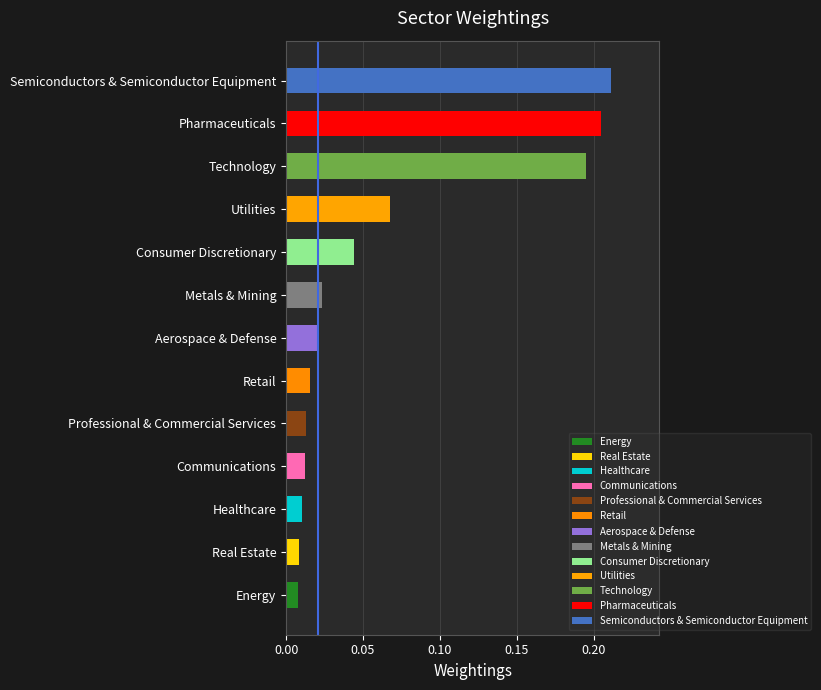

Between 0.00 and 0.05, which is larger?

0.05